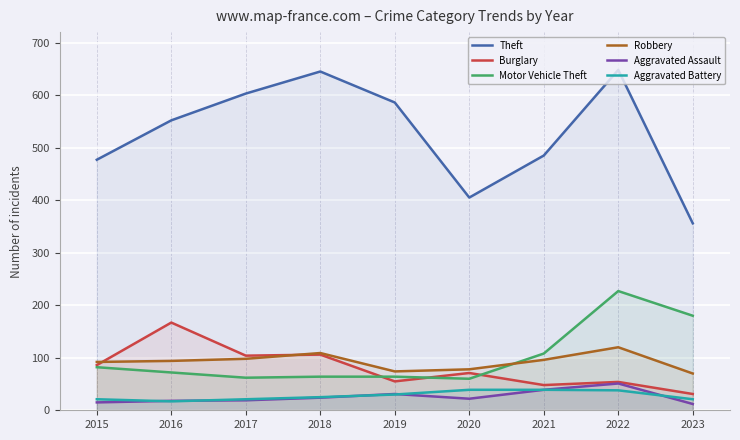

What is the sum of the Theft values at 2015 and 2022?

1125